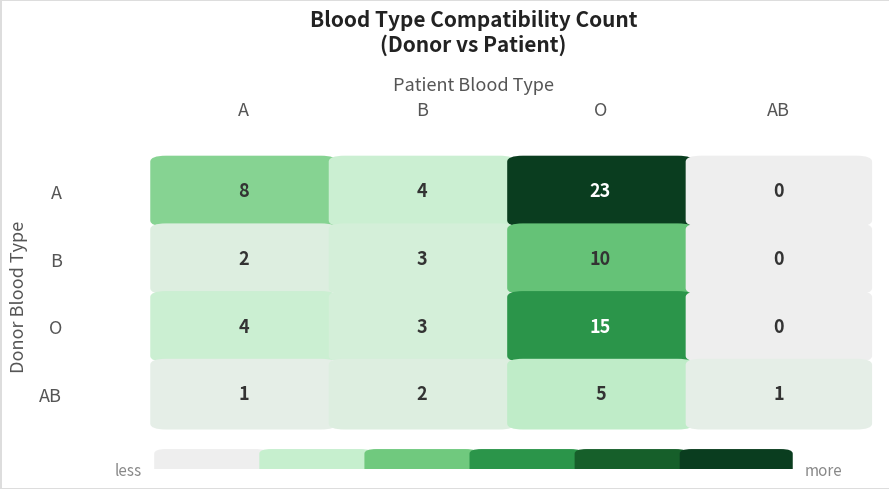

What is the approximate value of AB at B?

2